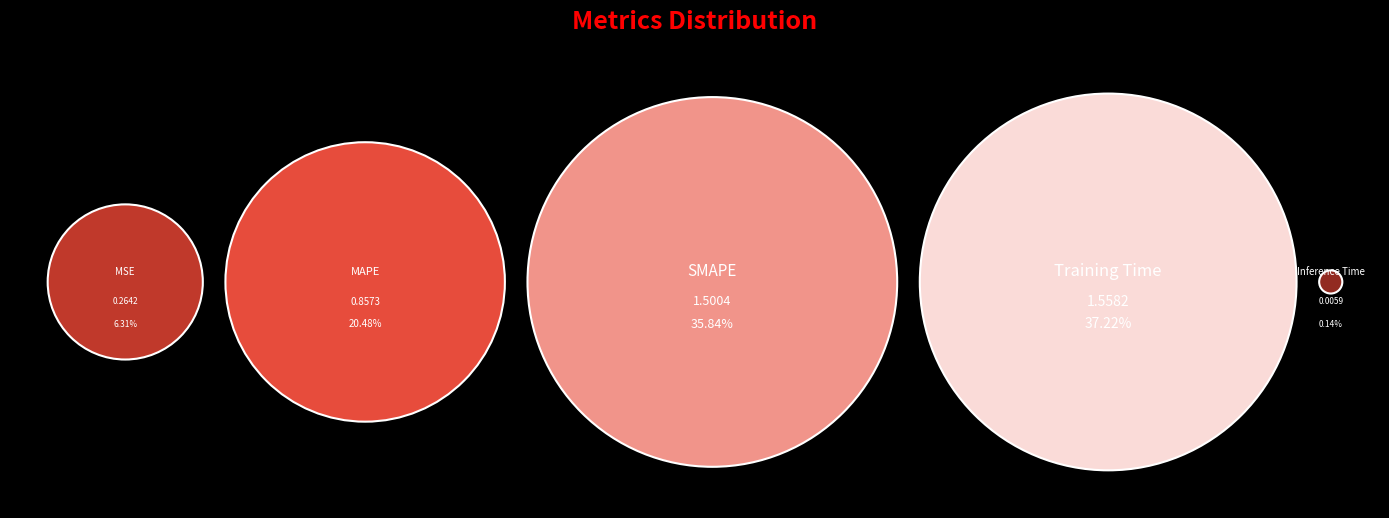

To the nearest percent, what is the average slice percentage?

20%